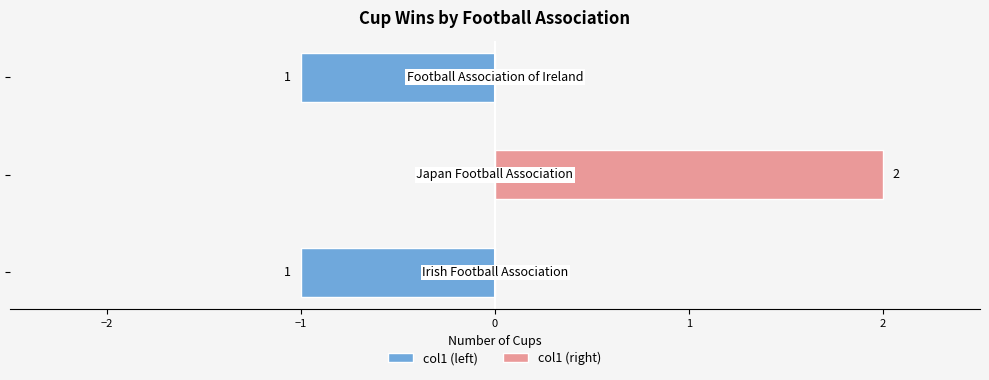

Reading right to left, what are all the values shown in this chart?

col1 (left): −1=-1	−2=0	−3=-1
col1 (right): −1=0	−2=2	−3=0